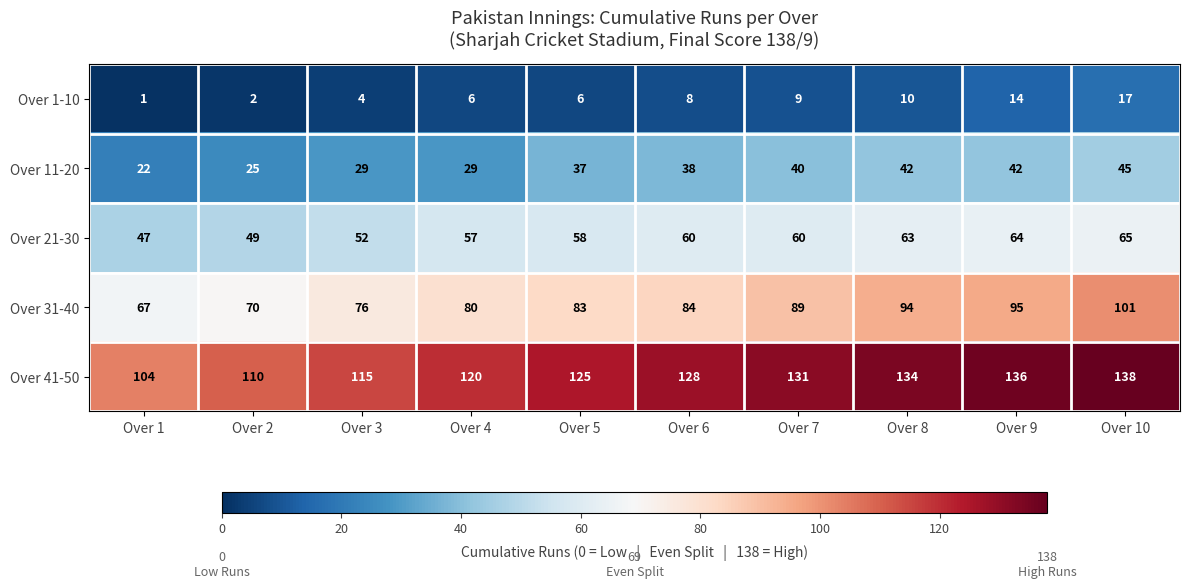

The Over 11-20 series shows 56 at Over 7. True or false?

False